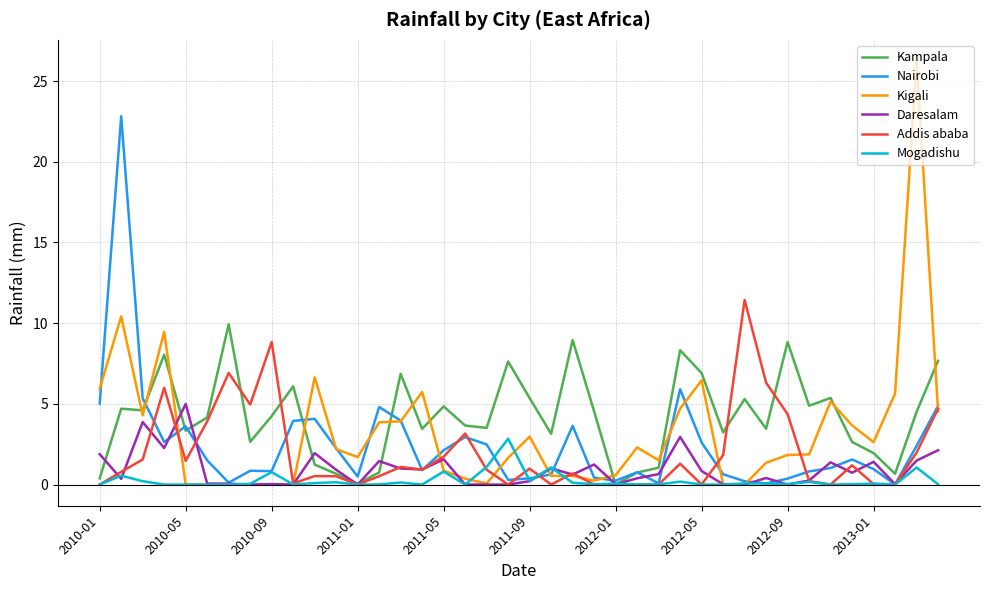

How many lines are shown in the chart?

6